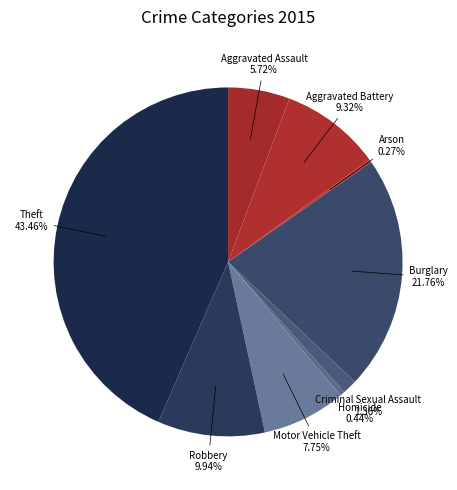

Rank the categories by value from lowest to highest.

Arson, Homicide, Criminal Sexual Assault, Aggravated Assault, Motor Vehicle Theft, Aggravated Battery, Robbery, Burglary, Theft